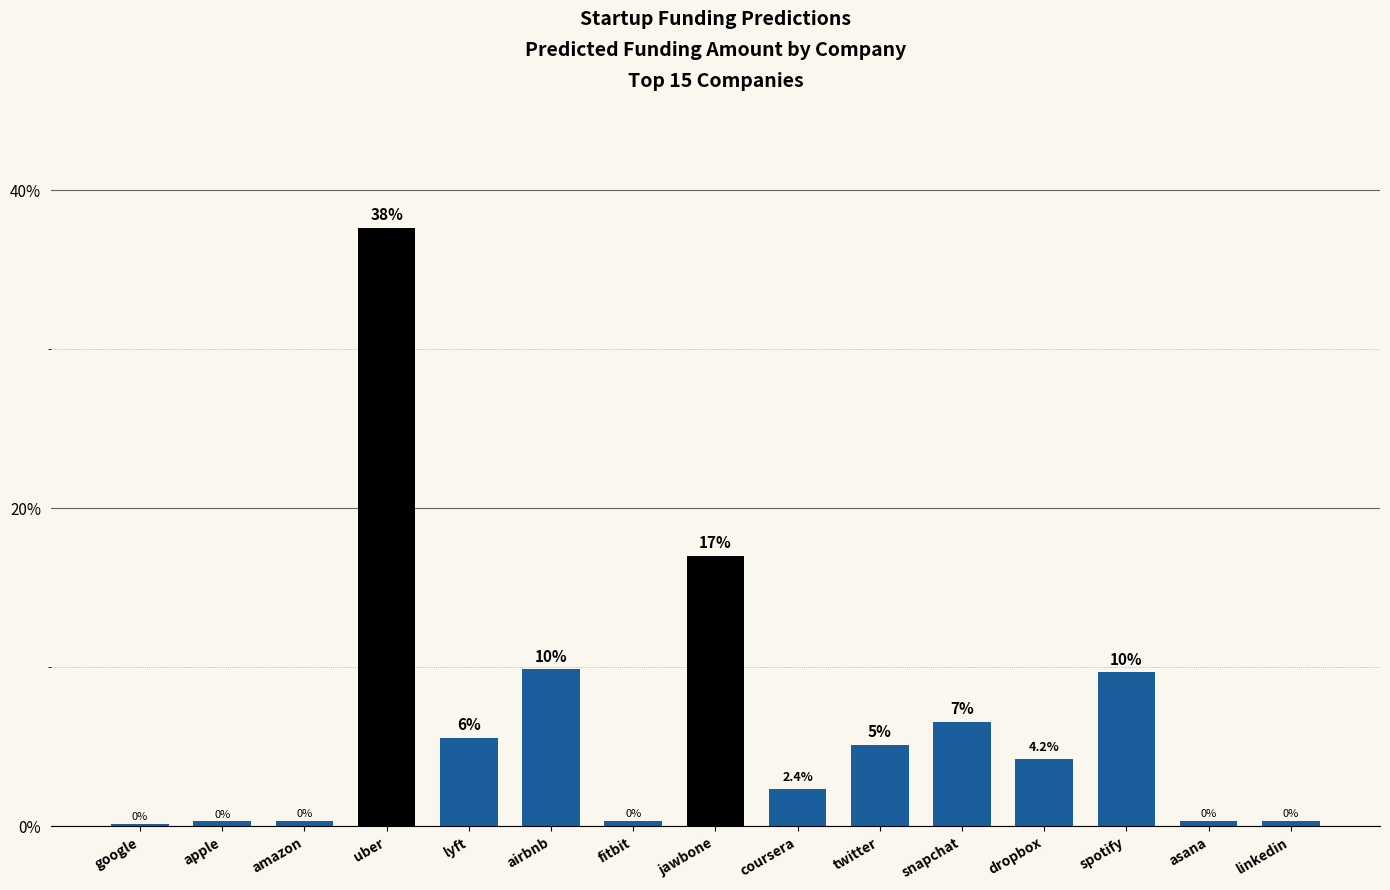

Does the chart contain any negative values?

No